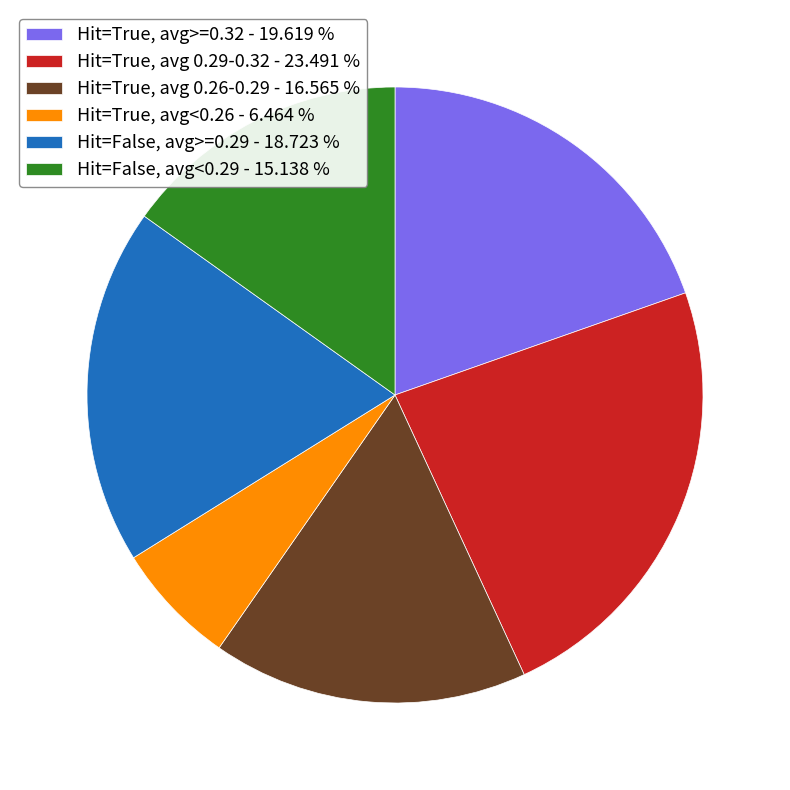

How many slices are in this pie chart?

6